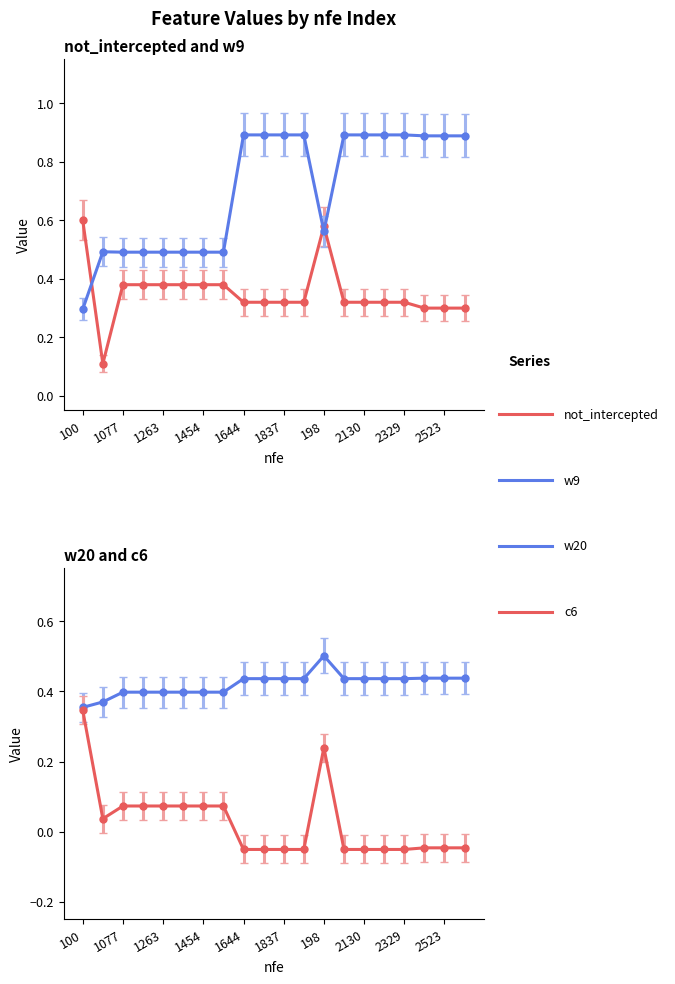

At which category does the chart reach its peak across all series?

1644